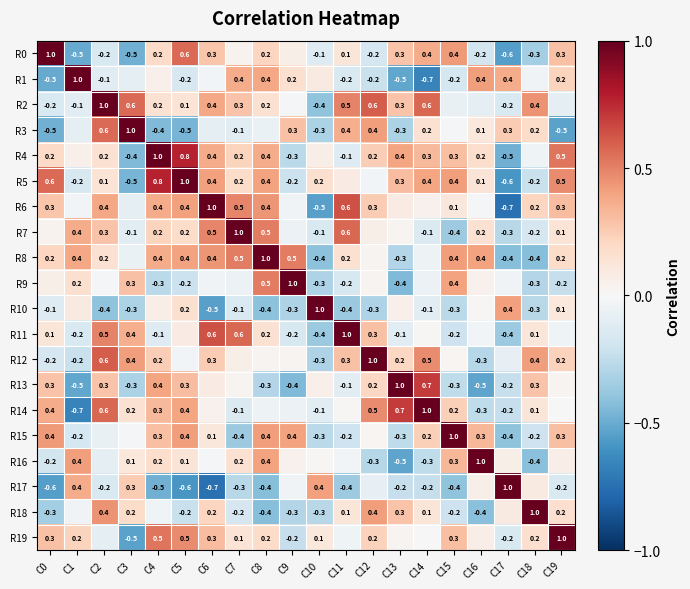

Is the value of R5 at C14 greater than the value of R0 at C18?

Yes